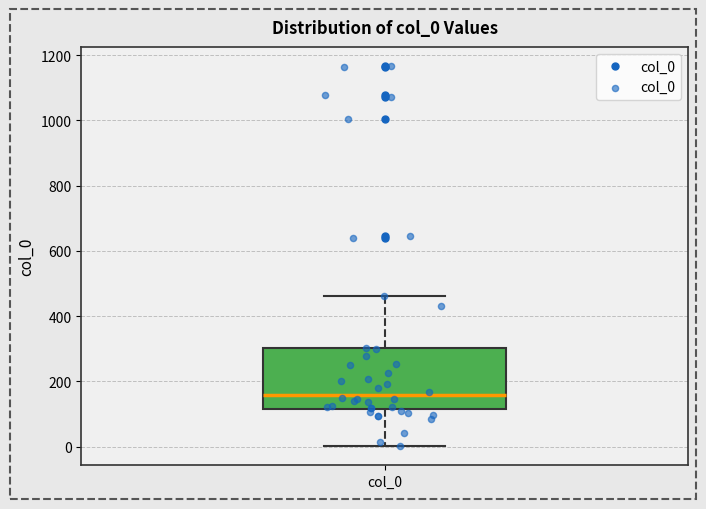

Read this box plot against the y-axis: the position of the median line, the range covered by the box, and the ends of both whiskers. The values are not printed on the chart, so give them approximately, as read against the axis.

median 160, box 120 to 300, whiskers 0 to 460